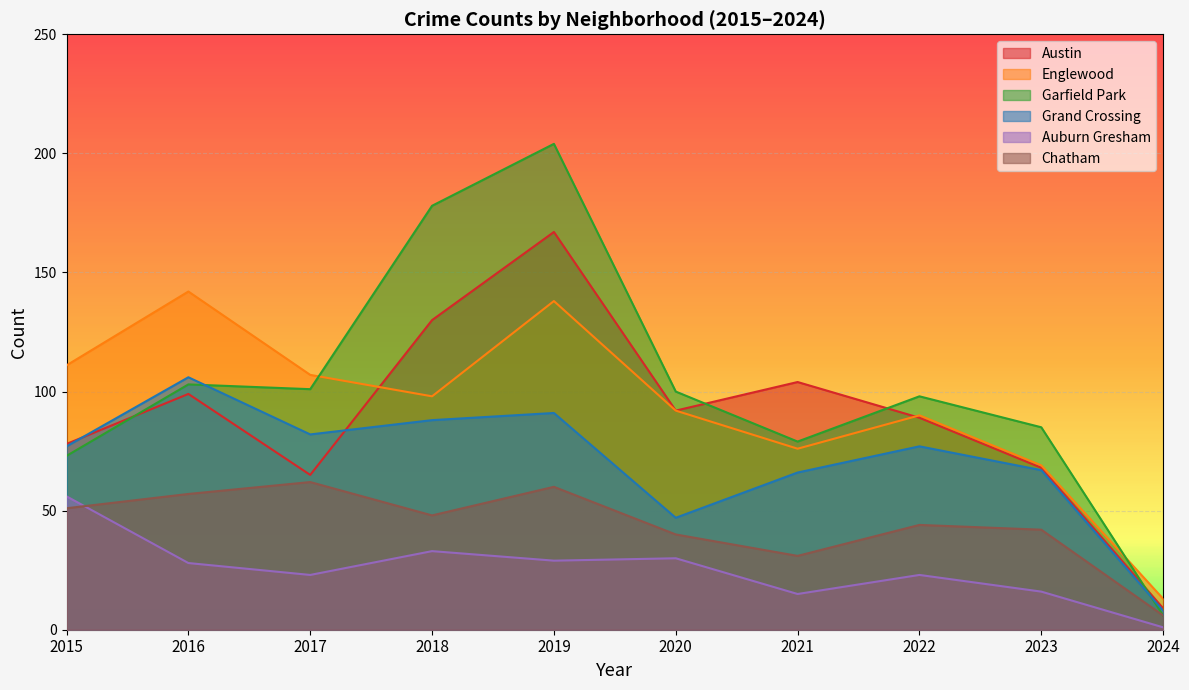

How many lines are shown in the chart?

6